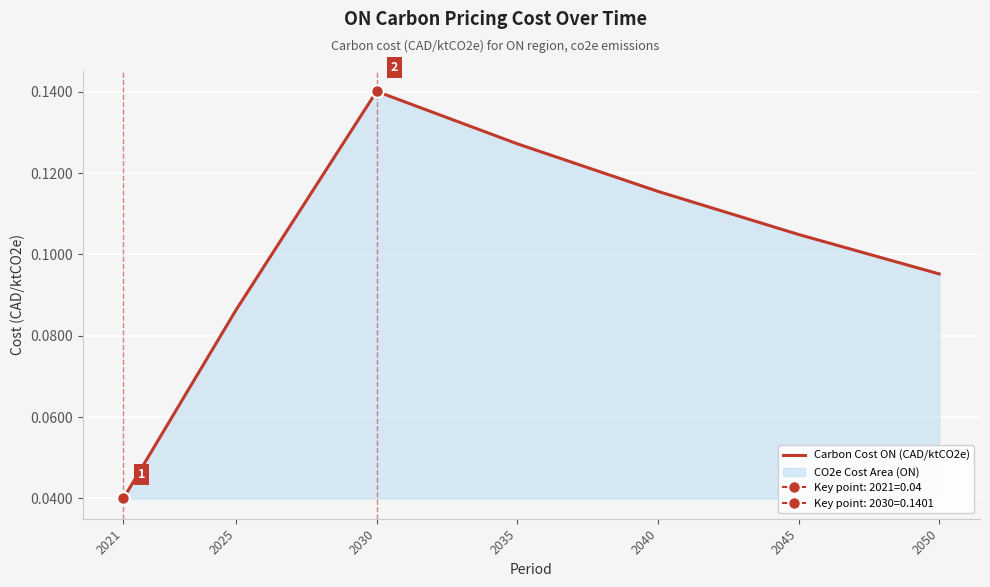

List the labels in order of value, largest first.

2030, 2035, 2040, 2045, 2050, 2025, 2021